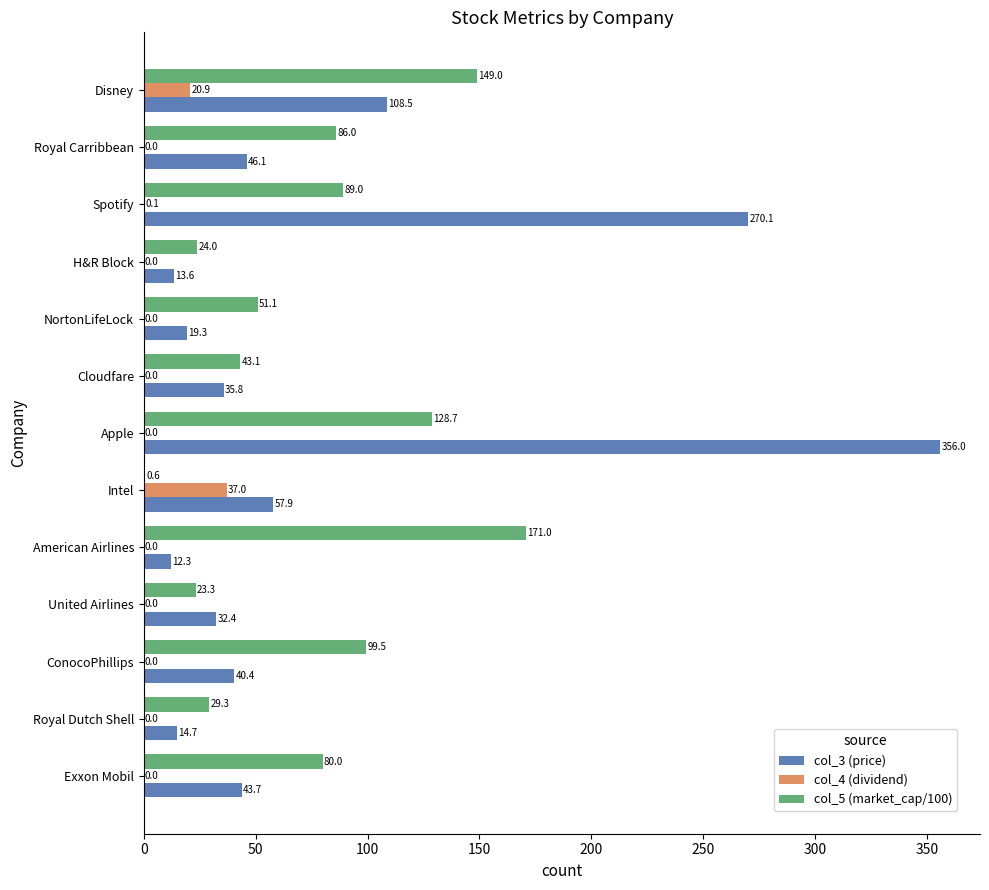

At which category does the chart reach its peak across all series?

Apple